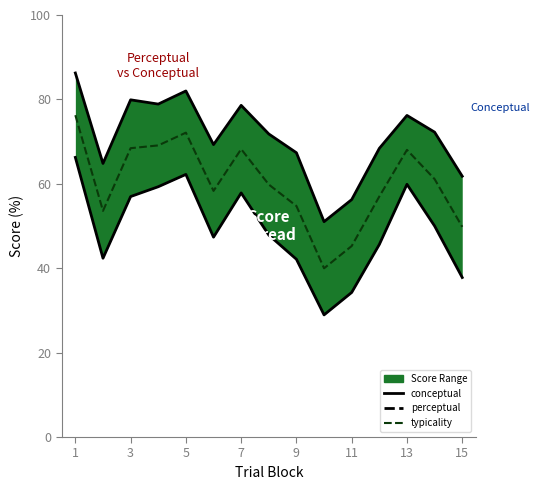

Between 5 and 13, which series saw the biggest shift?

conceptual